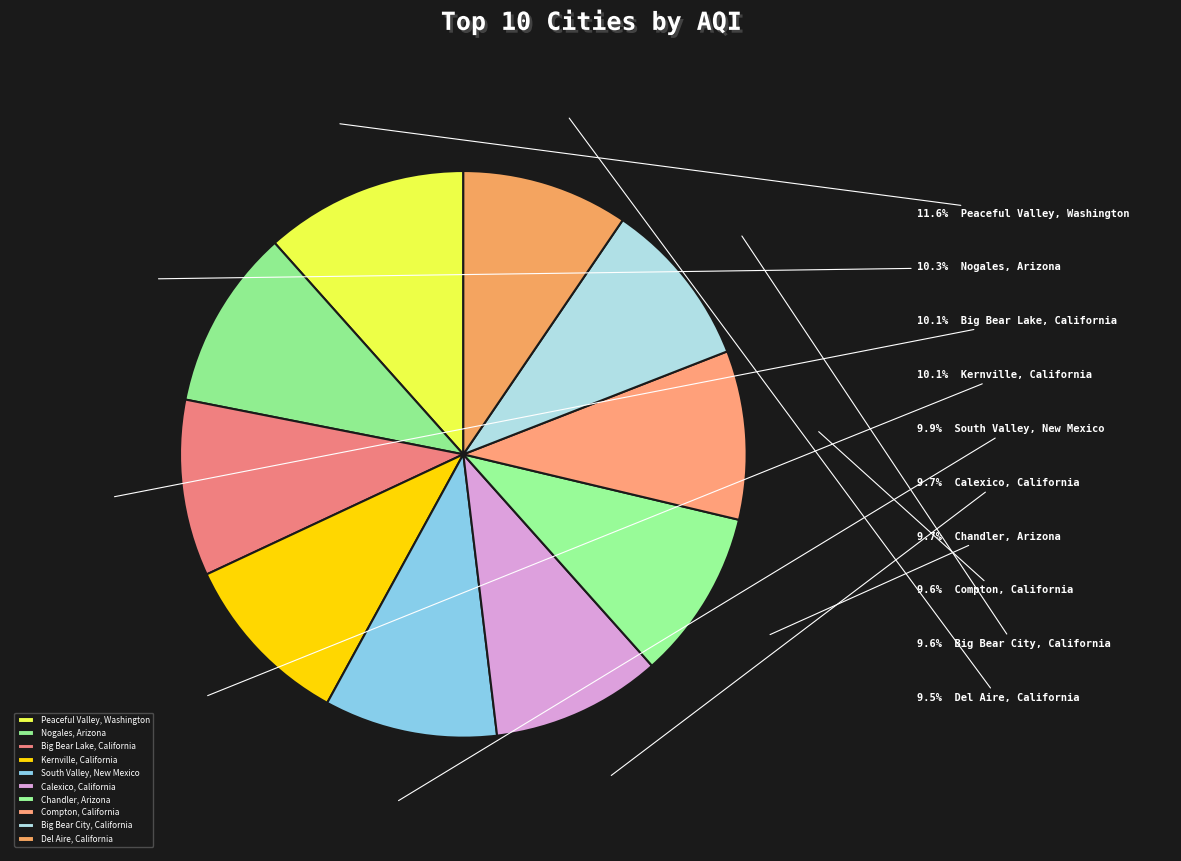

What percentage is the South Valley, New Mexico slice, to the nearest percent?

10%